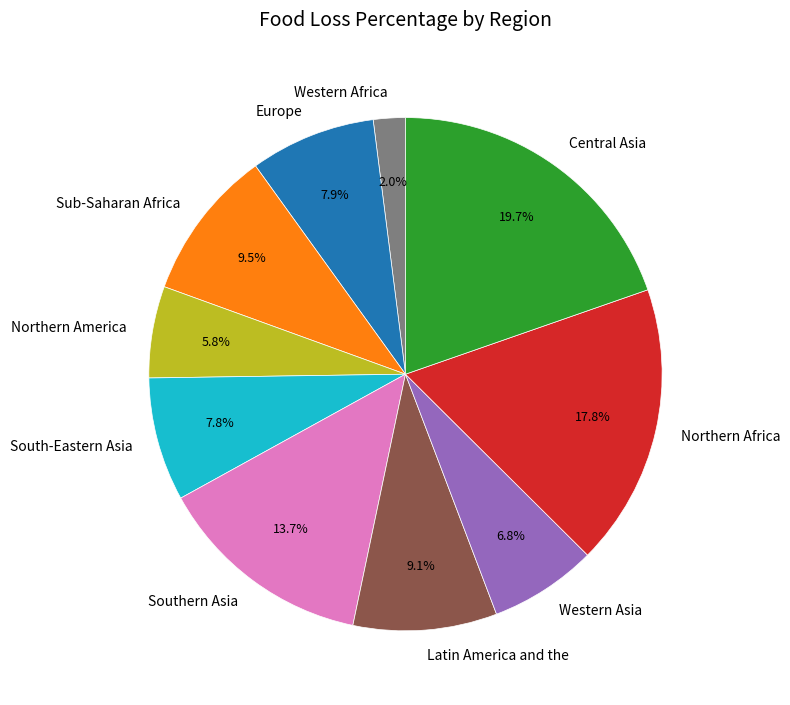

Which has a higher value, Europe or Northern Africa?

Northern Africa